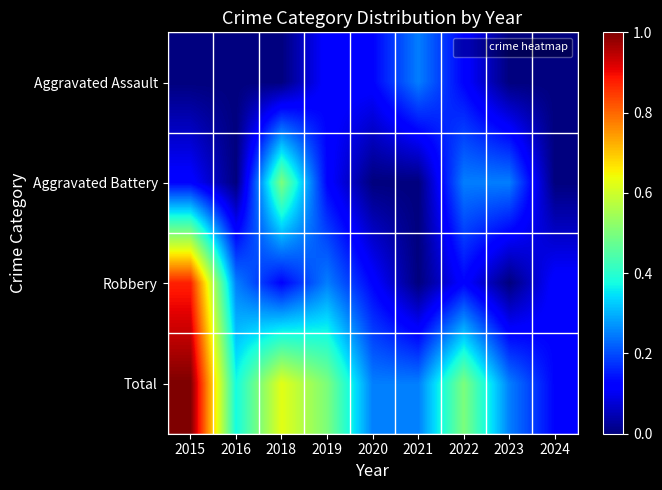

What is the spread (max minus min) of values at 2018?

0.6